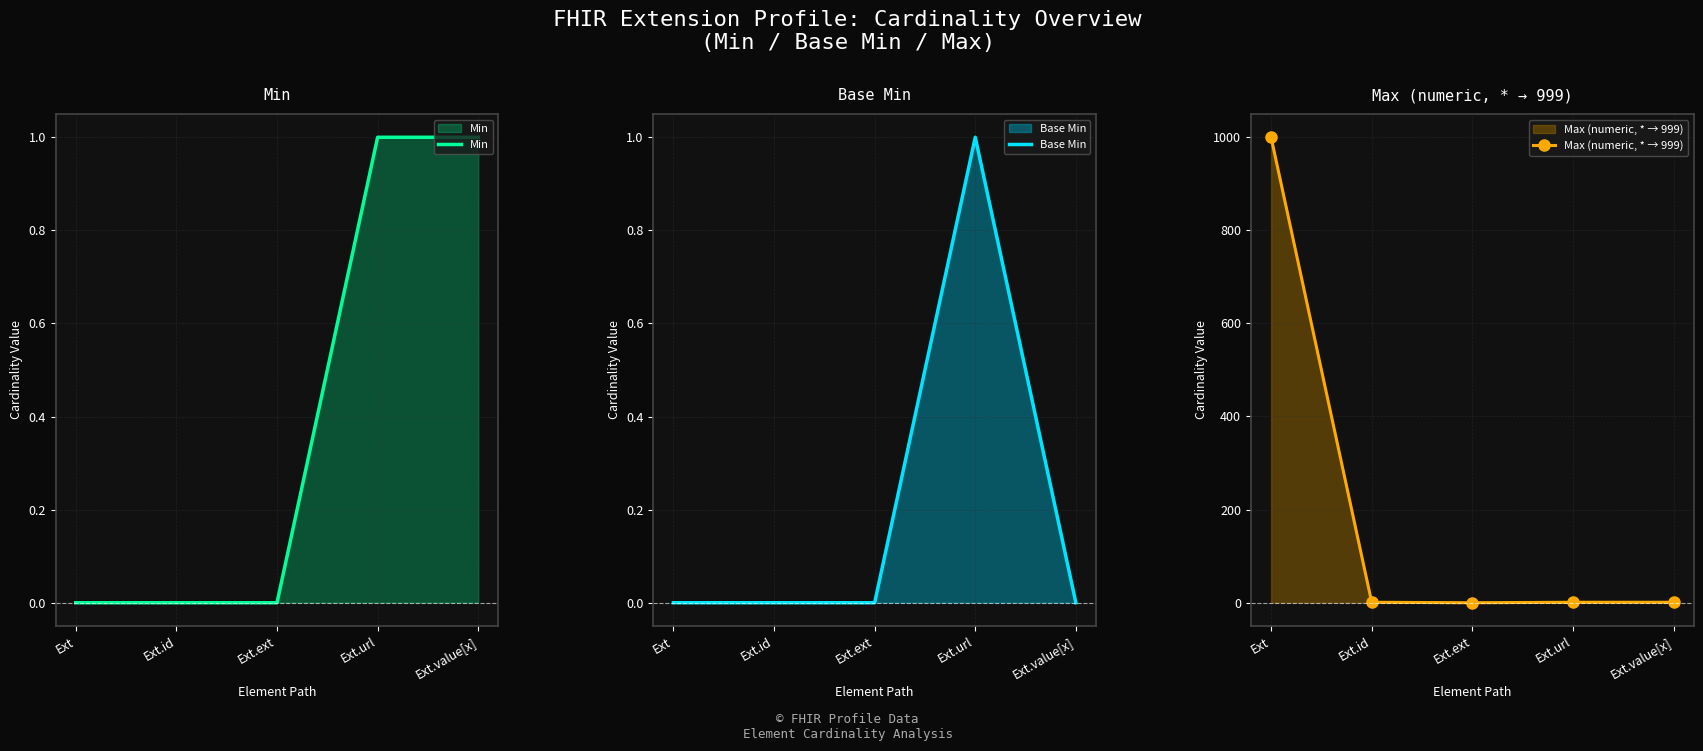

What is the total value across all series at Ext.url?

3